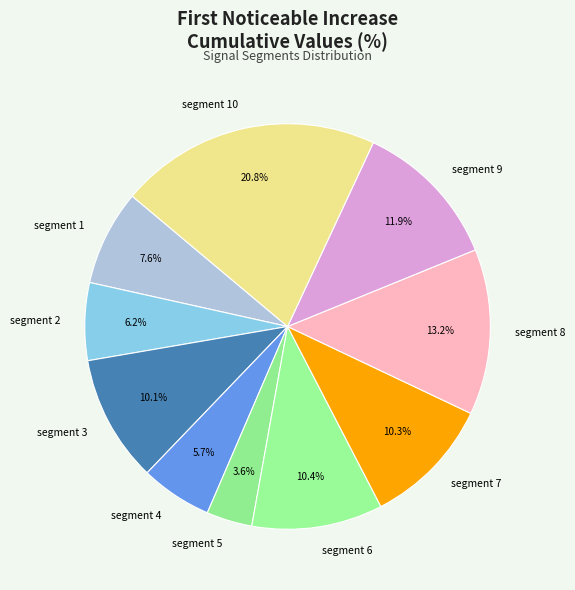

How many segments does this pie chart have?

10